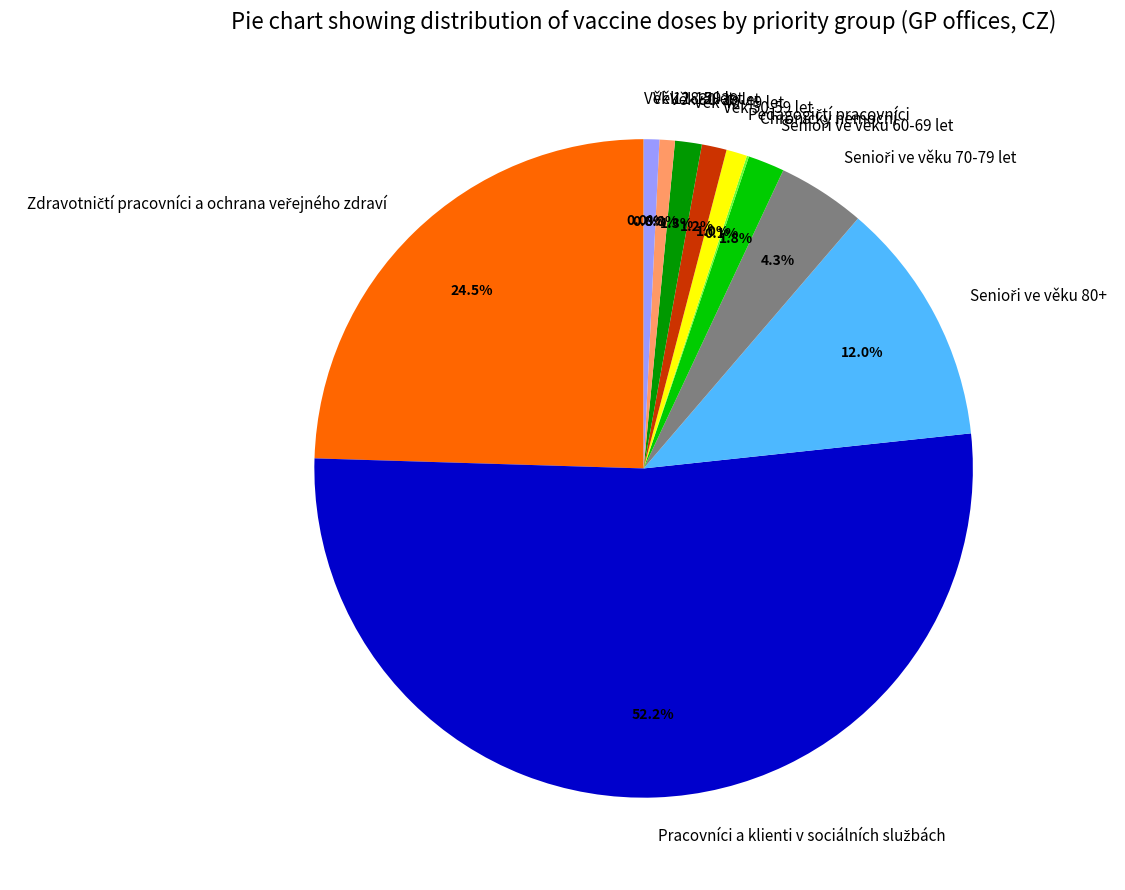

Does any single category account for the majority?

Yes